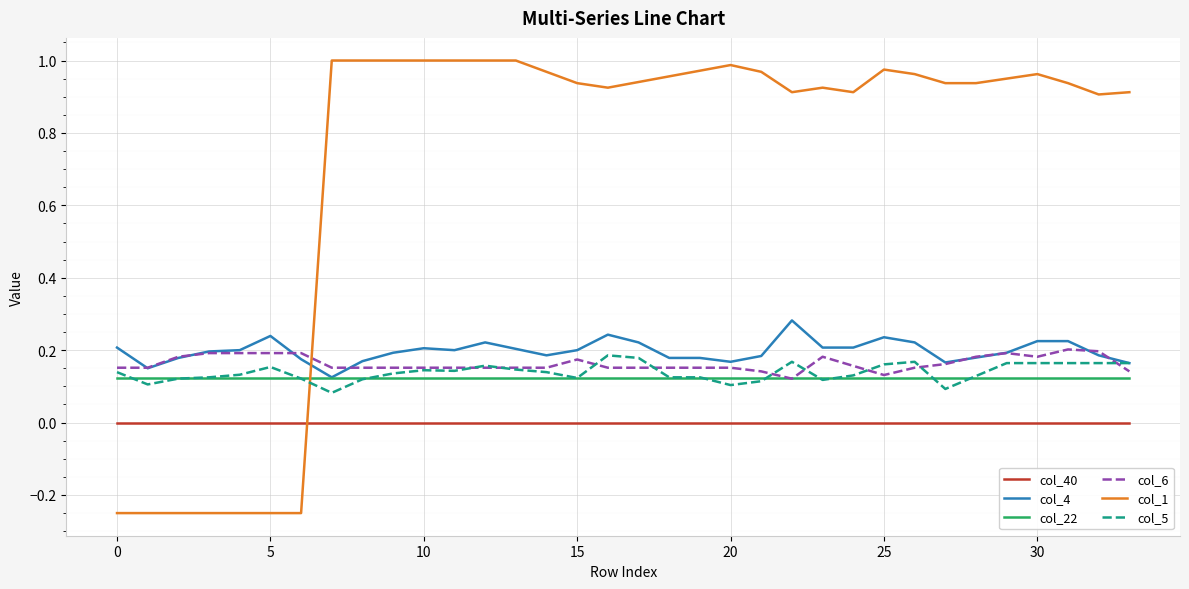

How many values in col_1 are above zero?

27